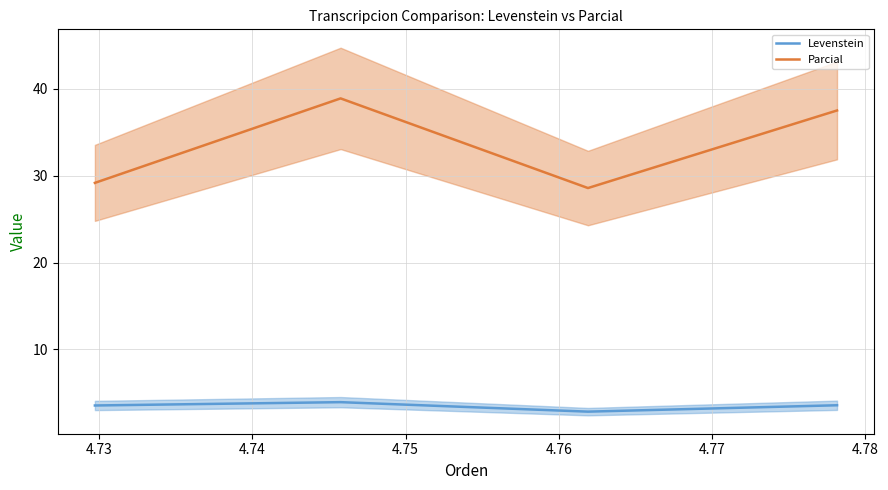

True or false: Parcial has more than 2 interior local peaks.

False